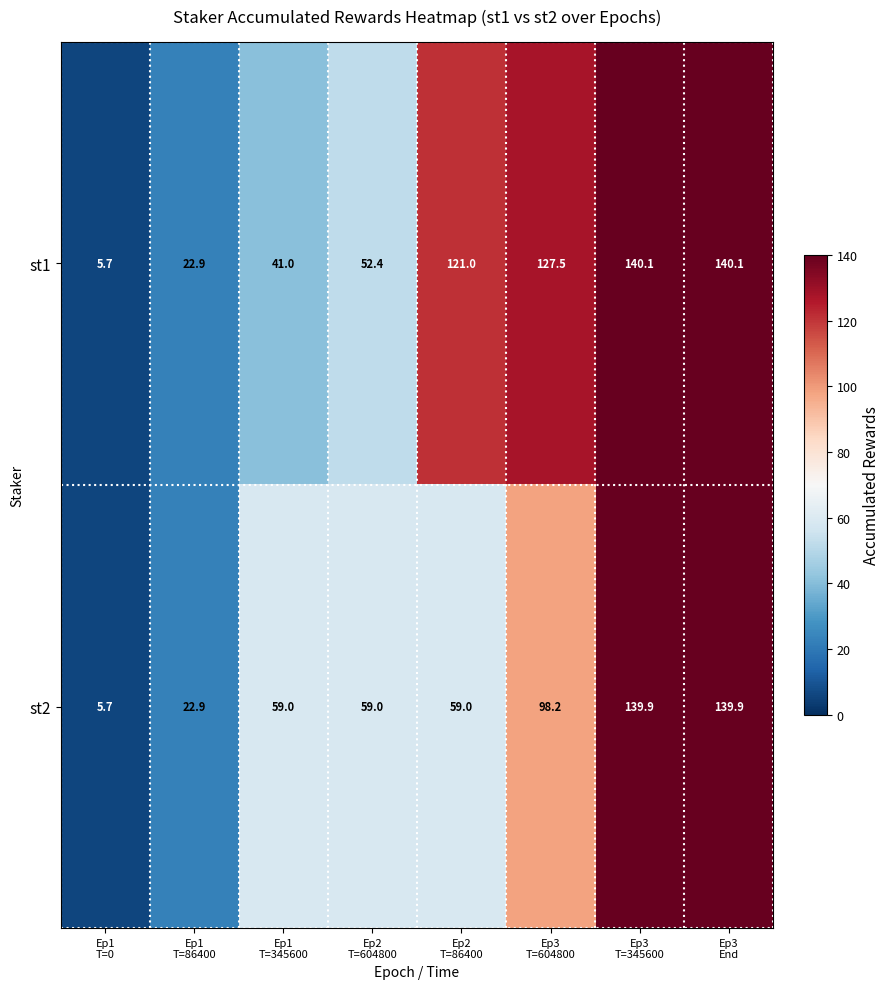

What is the maximum value shown in the chart?

140.1